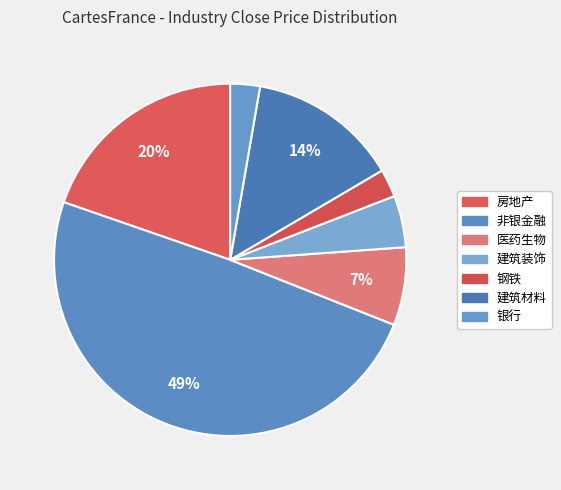

How many segments does this pie chart have?

7